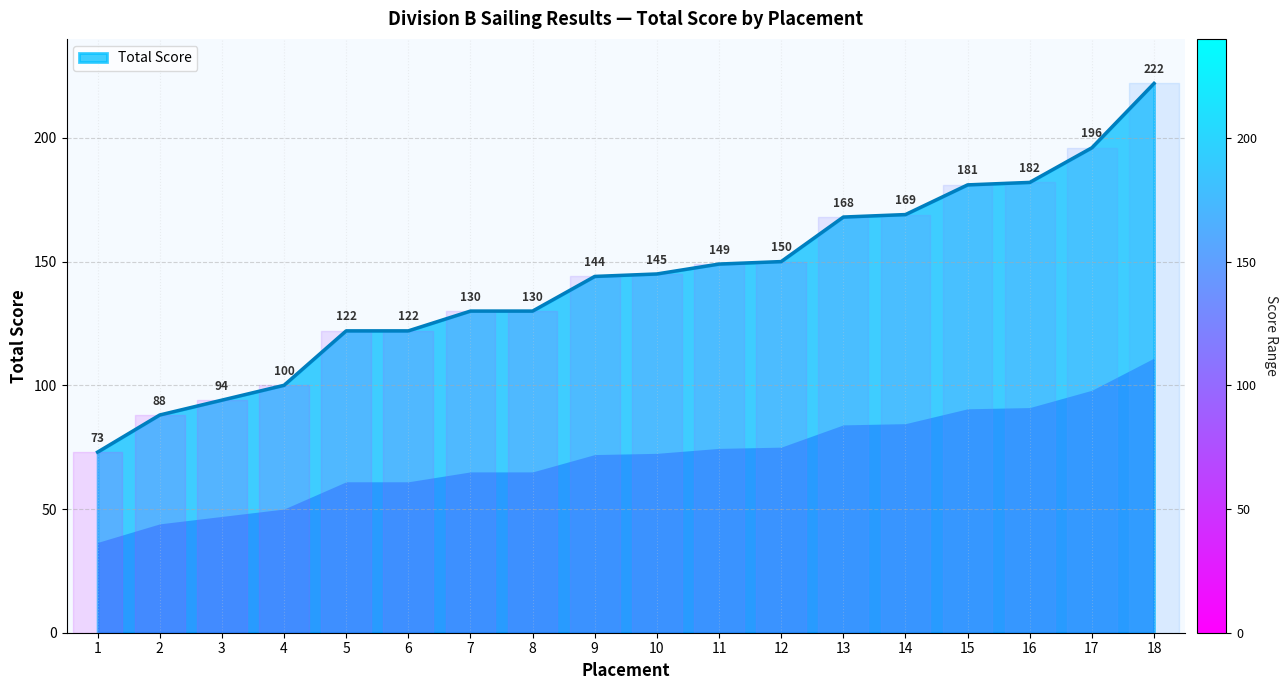

What is the sum of the values at 11 and 13?

317